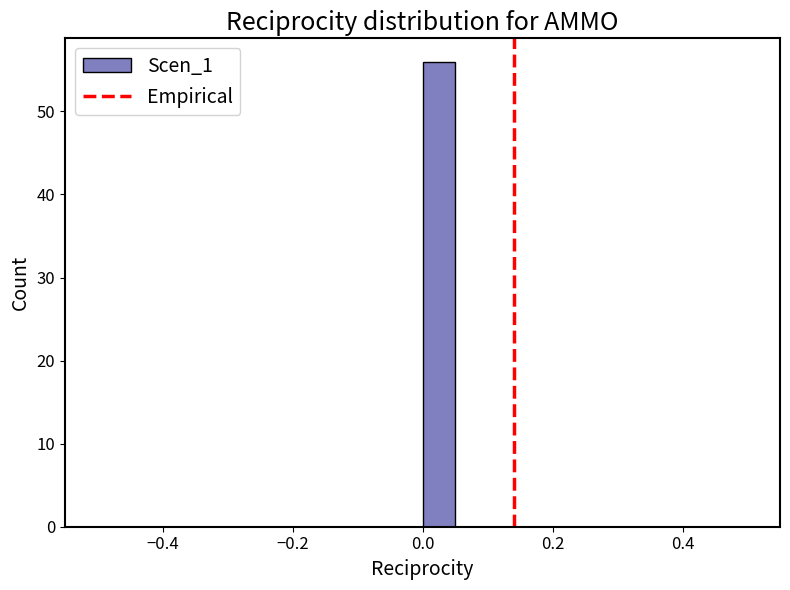

Read against the x-axis, roughly where is the centre of the tallest bar?

0.02